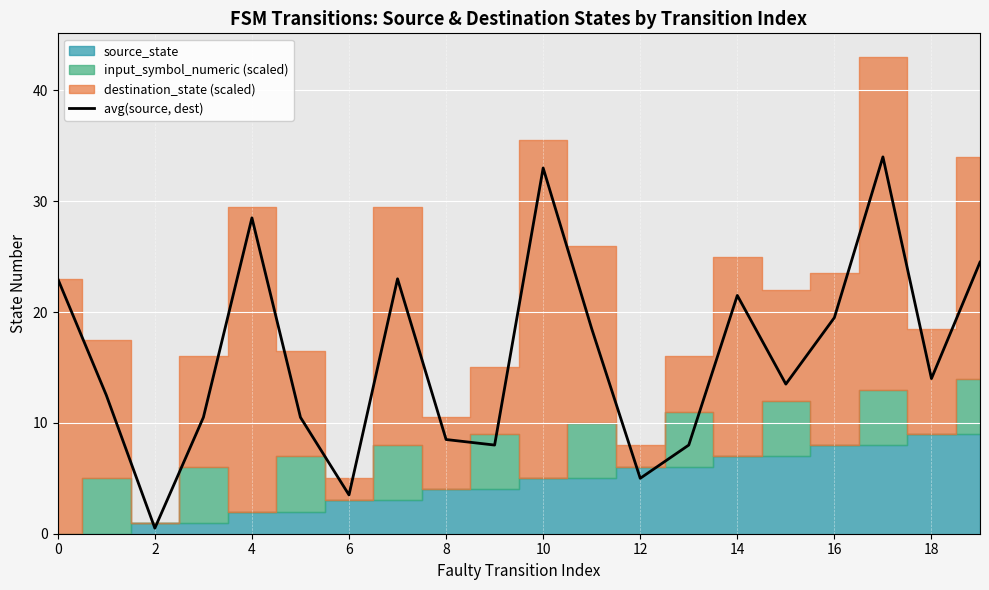

Is it true that avg(source, dest) equals 3.4 at 12?

False